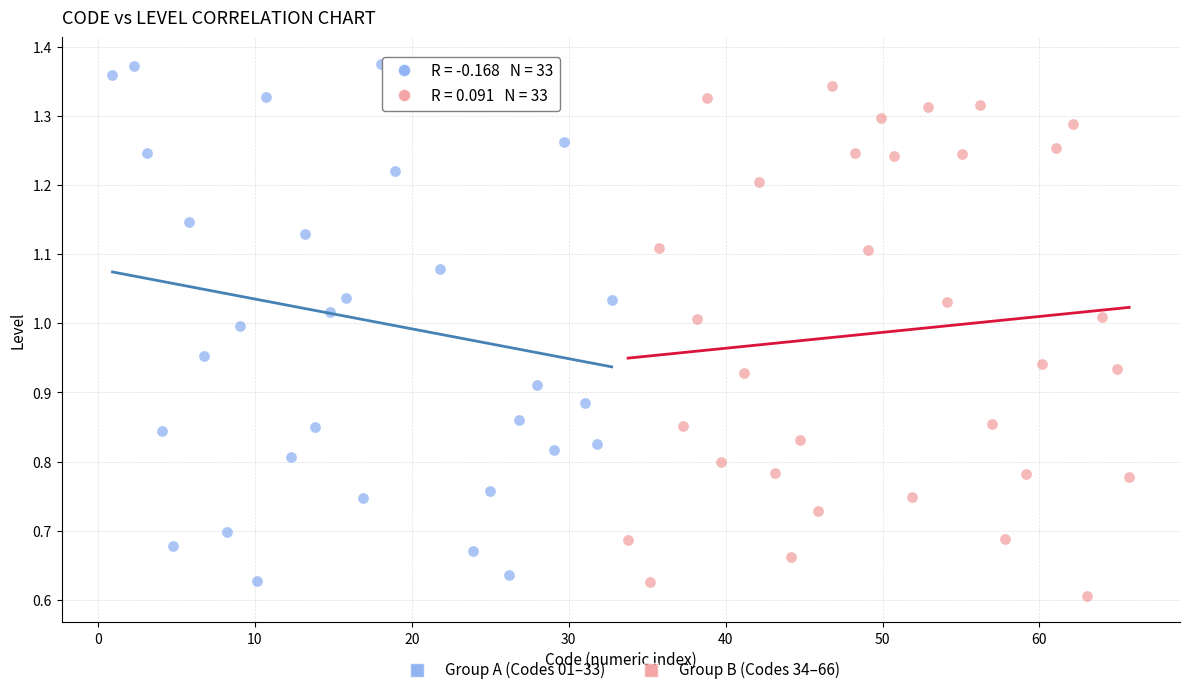

Which series contains the lowest Y value?

Group B (Codes 34–66)